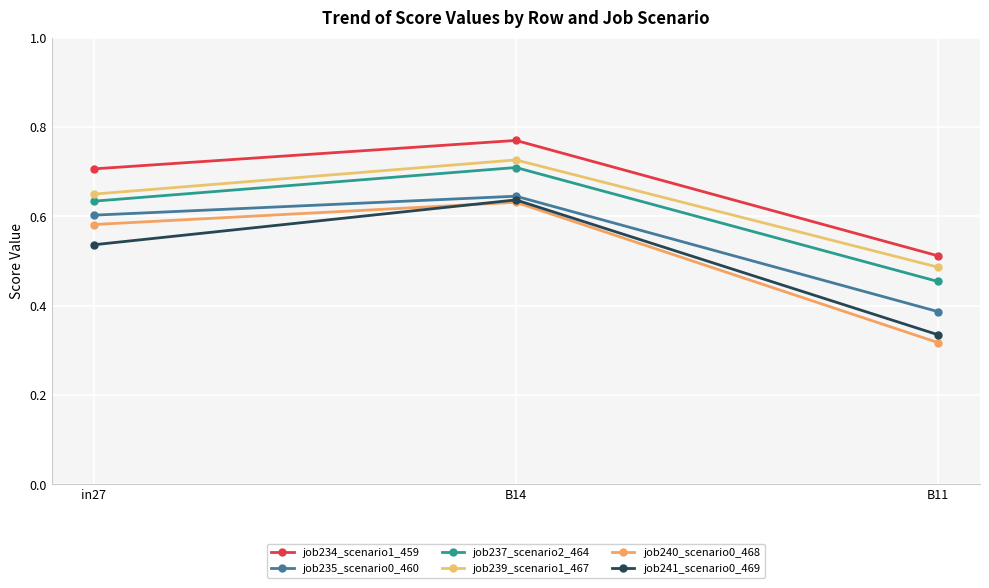

Does the chart display data point markers on the line(s)?

Yes